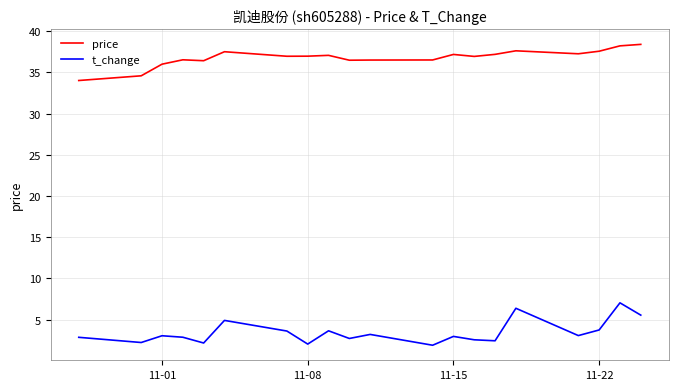

True or false: price has more than 0 points higher than both neighbors.

True